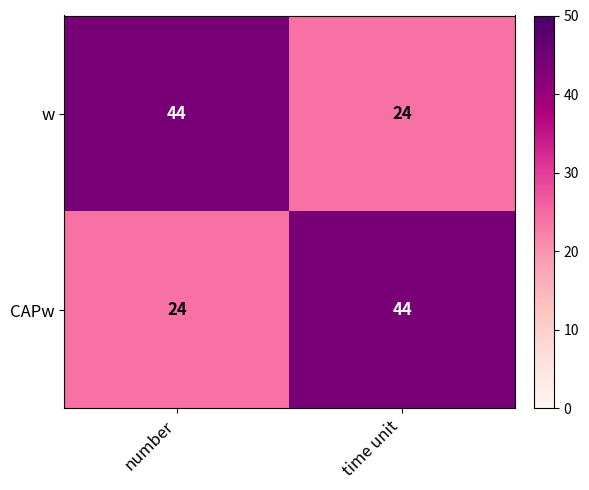

At which label is CAPw closest to 34?

number